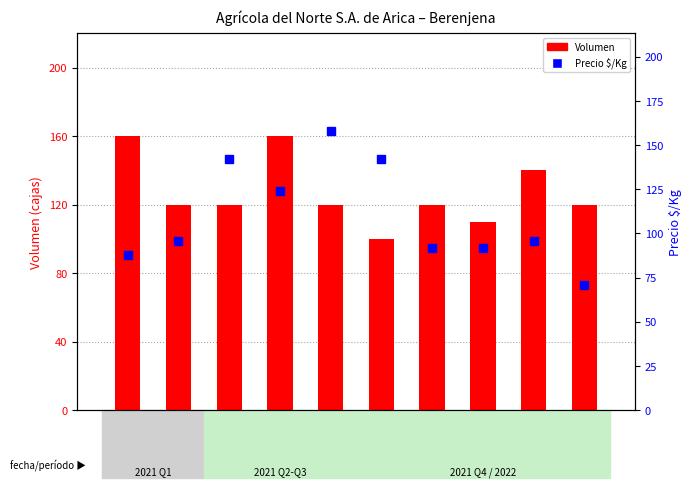

Reading left to right, what are all the values shown in this chart?

Volumen: 2021-02-15=160	2021-03-26=120	2021-06-15=120	2021-07-05=160	2021-07-23=120	2021-08-13=100	2021-10-25=120	2022-01-28=110	2022-02-11=140	2022-03-07=120
Precio $/Kg: 2021-02-15=88	2021-03-26=96	2021-06-15=142	2021-07-05=124	2021-07-23=158	2021-08-13=142	2021-10-25=92	2022-01-28=92	2022-02-11=96	2022-03-07=71